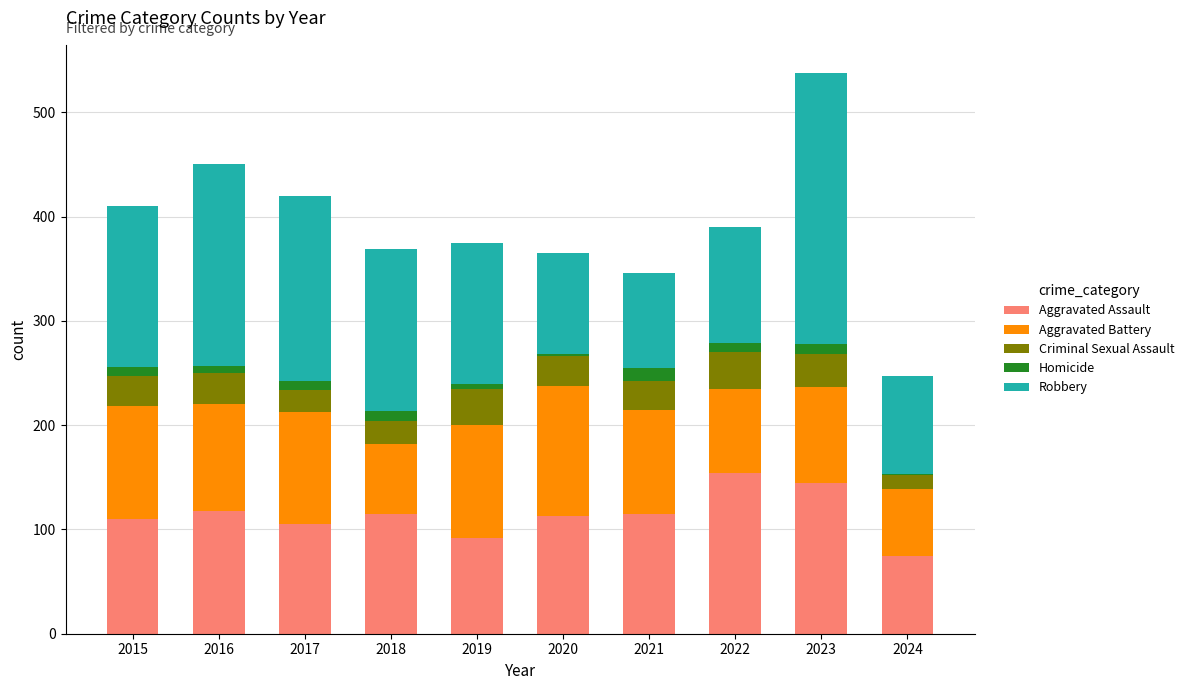

What is the highest value of the Aggravated Assault series?

154